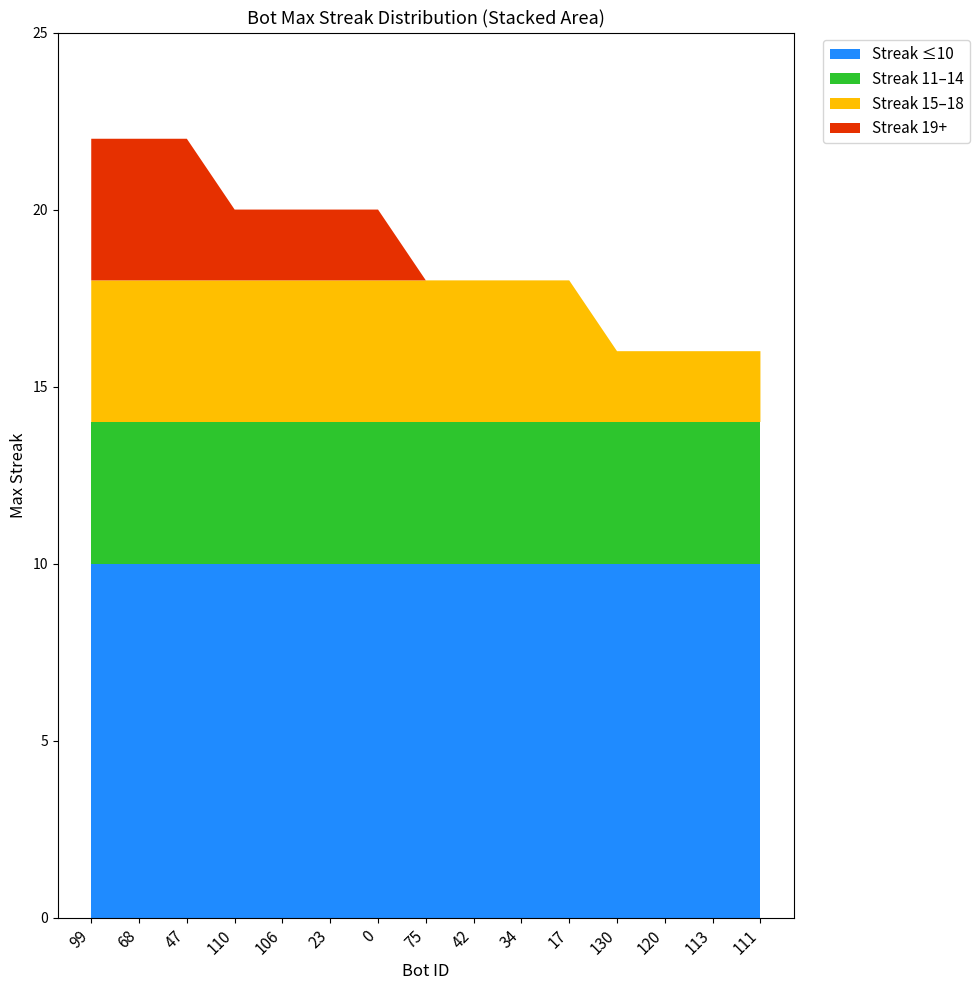

The value of Streak ≤10 at 34 is 14. True or false?

False